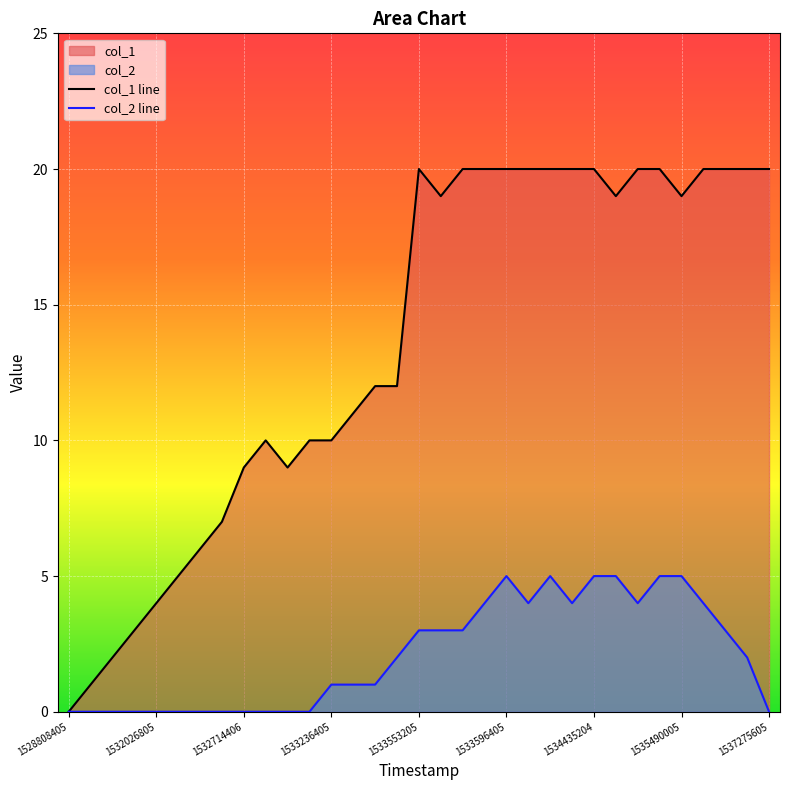

What is the difference between the second highest and second lowest values in the col_2 line series?

5